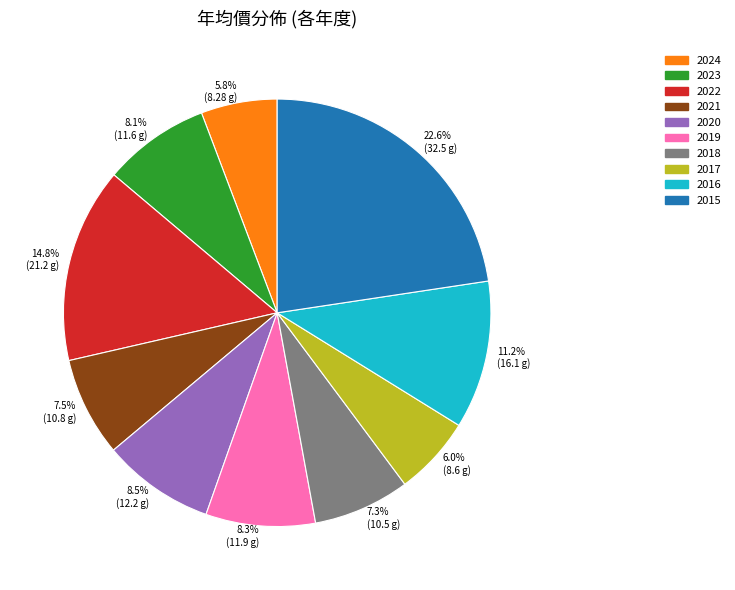

Does any single category account for the majority?

No